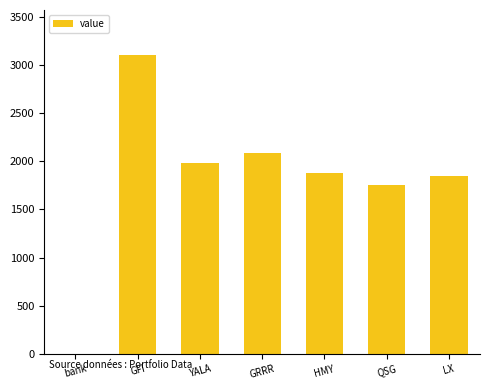

What is the ratio of the value at HMY to the value at YALA?

0.9